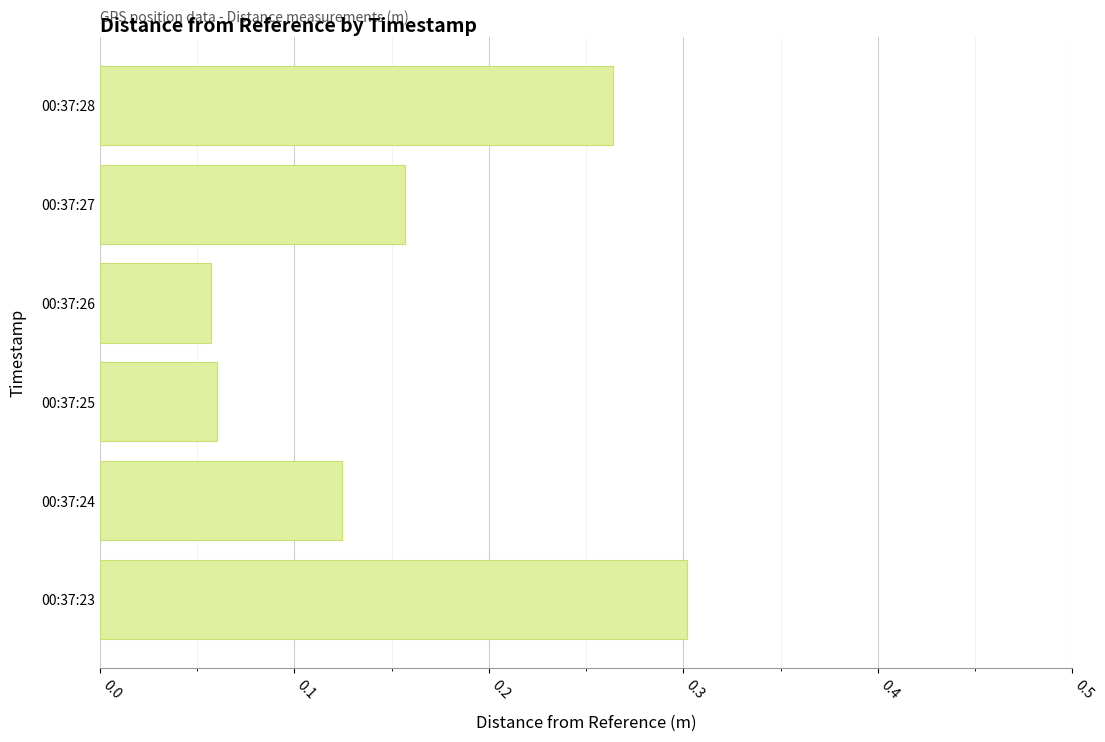

What is the change in value from 00:37:26 to 00:37:27?

+0.1